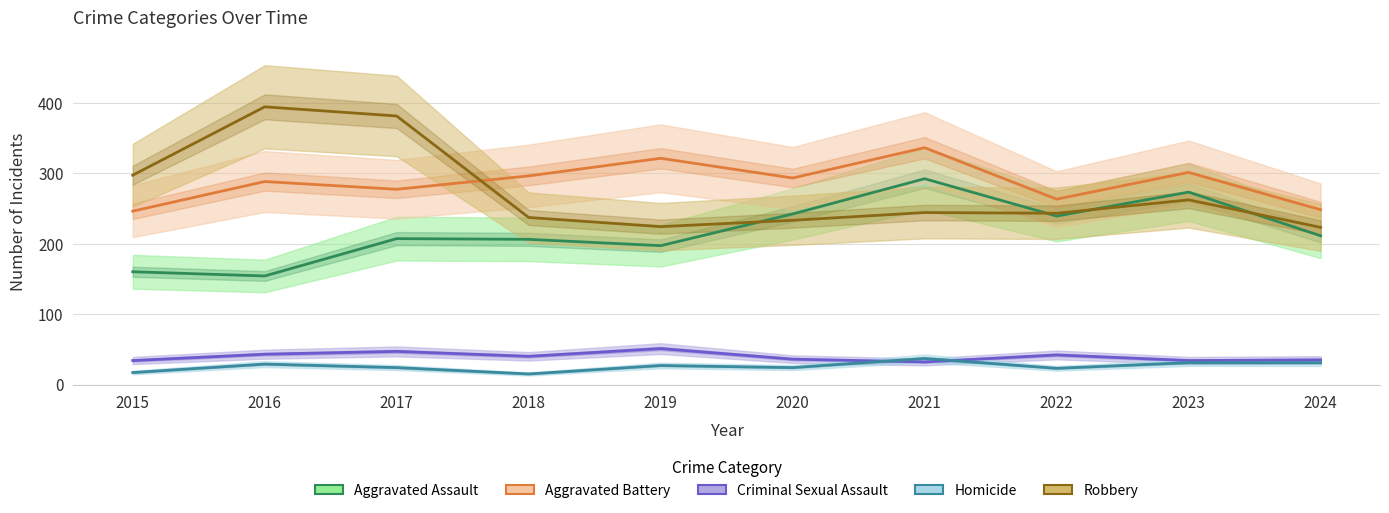

Is this an area chart (filled region under the line)?

No